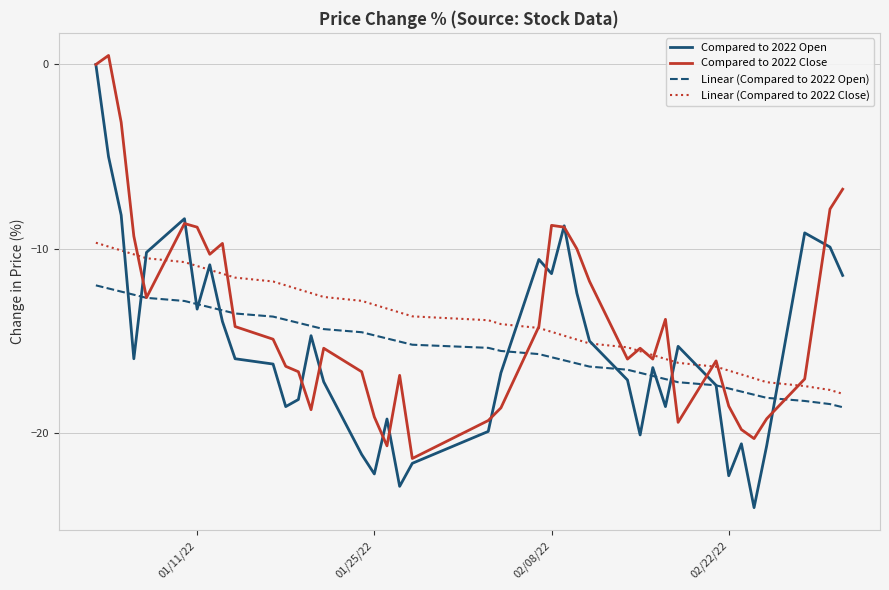

What is the average value of the Linear (Compared to 2022 Close) series?

-13.8